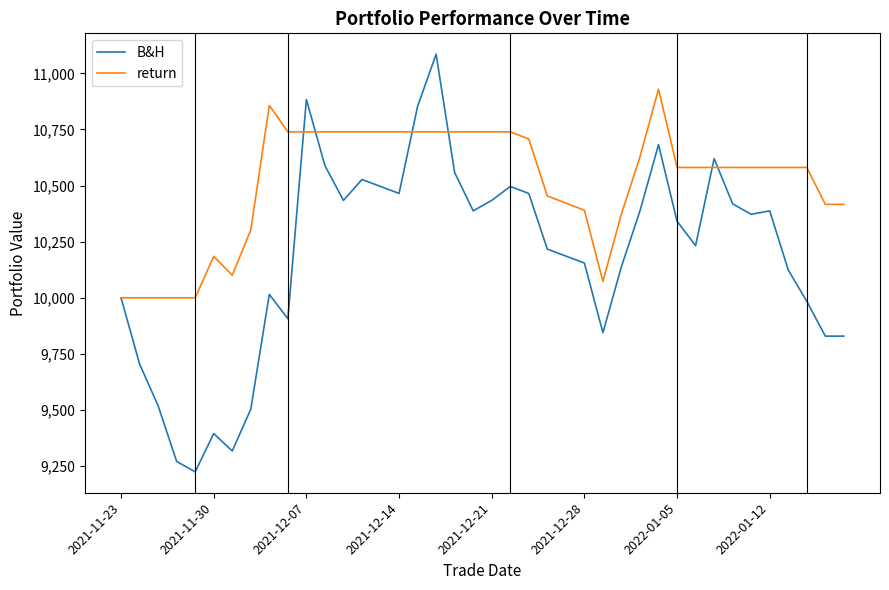

Which series has the largest total across all categories?

return